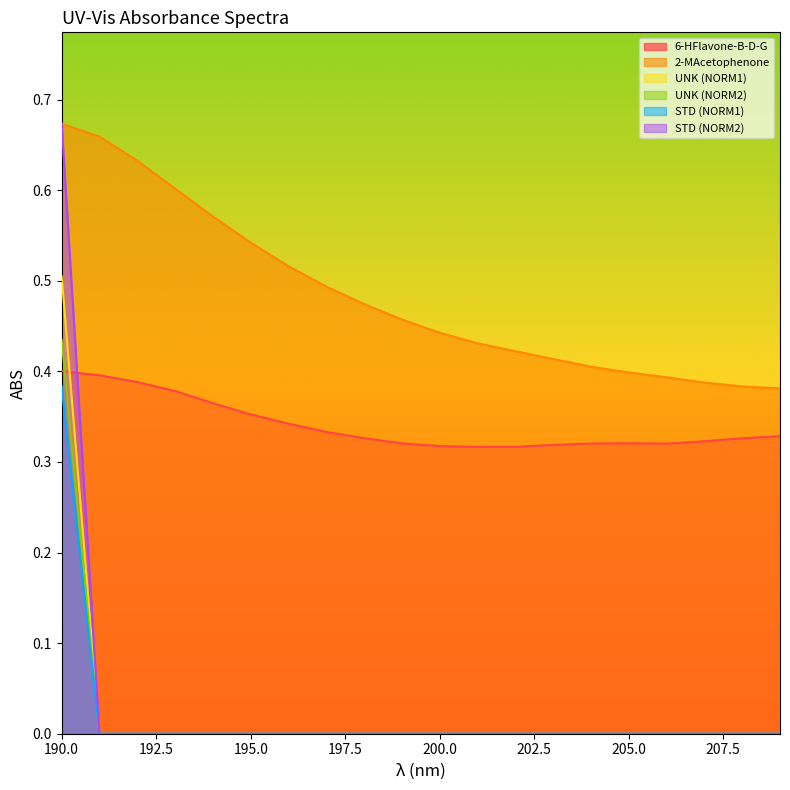

Reading left to right, extract all data points from this chart.

6-HFlavone-B-D-G: 0.4	0.4	0.4	0.4	0.4	0.4	0.3	0.3	0.3	0.3	0.3	0.3	0.3	0.3	0.3	0.3	0.3	0.3	0.3	0.3
2-MAcetophenone: 0.7	0.7	0.6	0.6	0.6	0.5	0.5	0.5	0.5	0.5	0.4	0.4	0.4	0.4	0.4	0.4	0.4	0.4	0.4	0.4
UNK (NORM1): 0.4	0.0	0.0	0.0	0.0	0.0	0.0	0.0	0.0	0.0	0.0	0.0	0.0	0.0	0.0	0.0	0.0	0.0	0.0	0.0
UNK (NORM2): 0.5	0.0	0.0	0.0	0.0	0.0	0.0	0.0	0.0	0.0	0.0	0.0	0.0	0.0	0.0	0.0	0.0	0.0	0.0	0.0
STD (NORM1): 0.4	0.0	0.0	0.0	0.0	0.0	0.0	0.0	0.0	0.0	0.0	0.0	0.0	0.0	0.0	0.0	0.0	0.0	0.0	0.0
STD (NORM2): 0.7	0.0	0.0	0.0	0.0	0.0	0.0	0.0	0.0	0.0	0.0	0.0	0.0	0.0	0.0	0.0	0.0	0.0	0.0	0.0